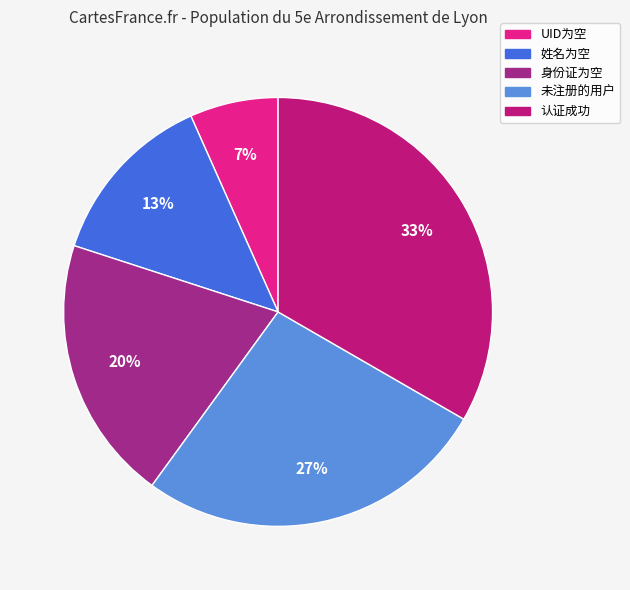

Which has a higher value, 身份证为空 or 未注册的用户?

未注册的用户